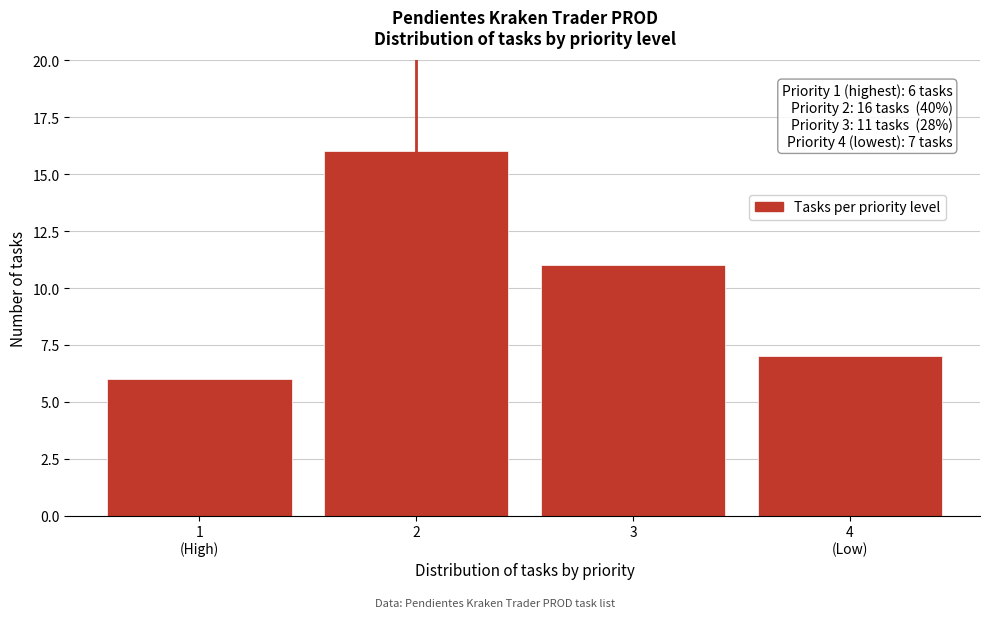

Reading left to right, what are all the values shown in this chart?

6	16	11	7